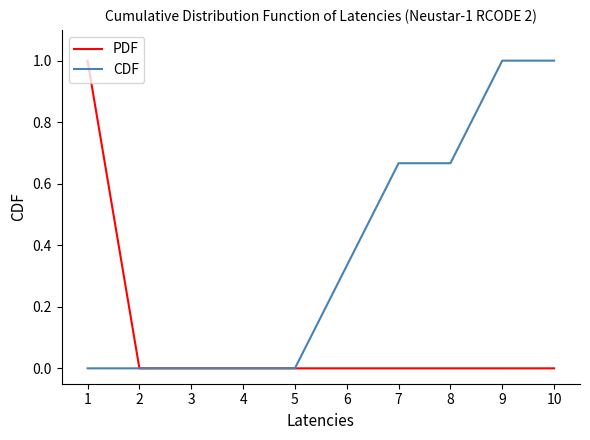

Which series changed the most between 6 and 9?

CDF